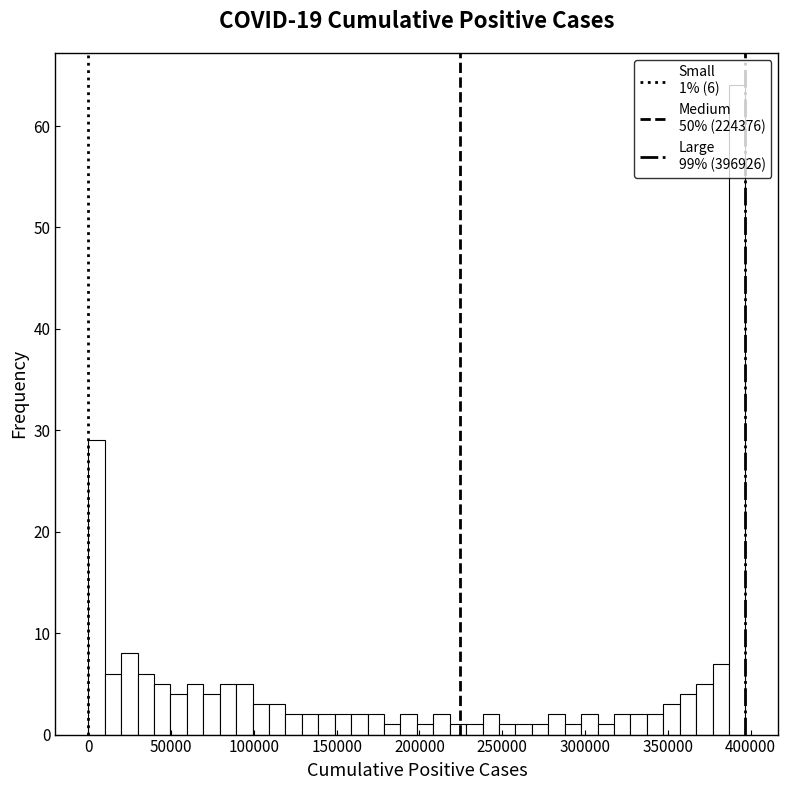

Around what value on the x-axis is the tallest bar? Give the approximate position of its centre, as read against the axis.

390000